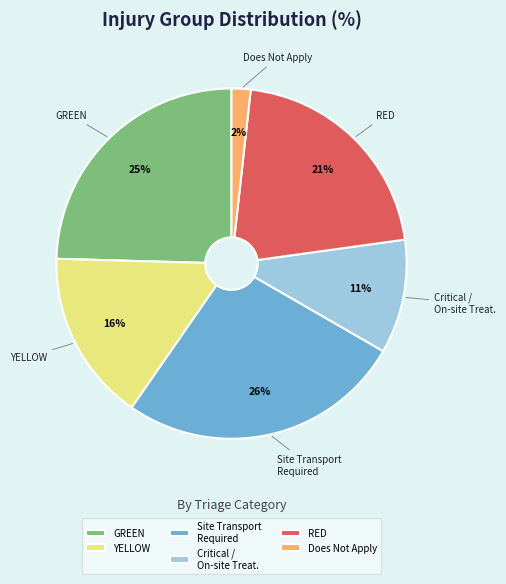

Does YELLOW represent more than half of the total?

No